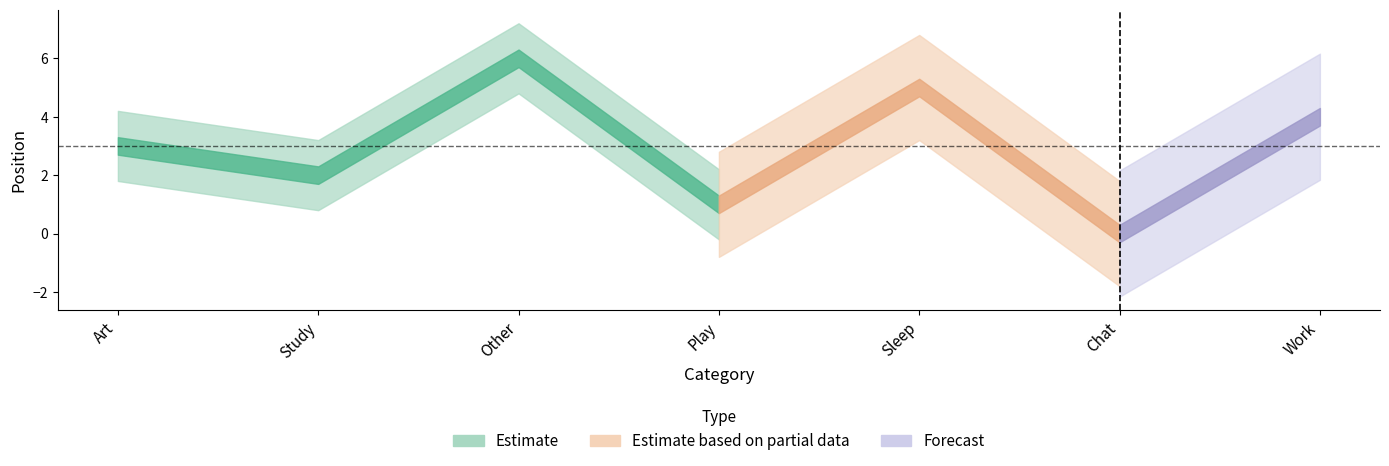

True or false: the data has more than 1 interior local peaks.

True